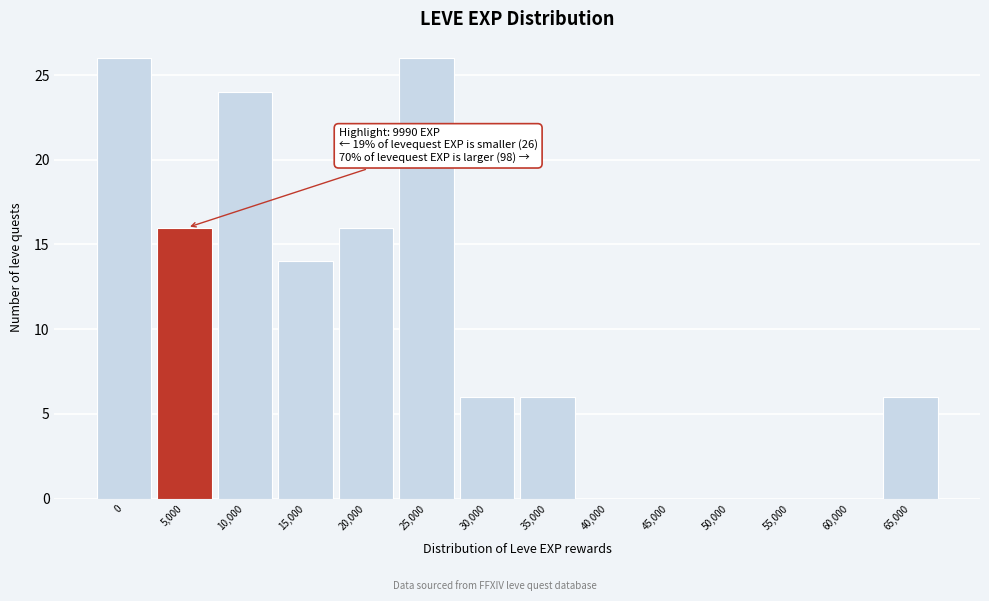

Reading left to right, transcribe all the data shown in this chart.

0=26	5,000=16	10,000=24	15,000=14	20,000=16	25,000=26	30,000=6	35,000=6	40,000=0	45,000=0	50,000=0	55,000=0	60,000=0	65,000=6